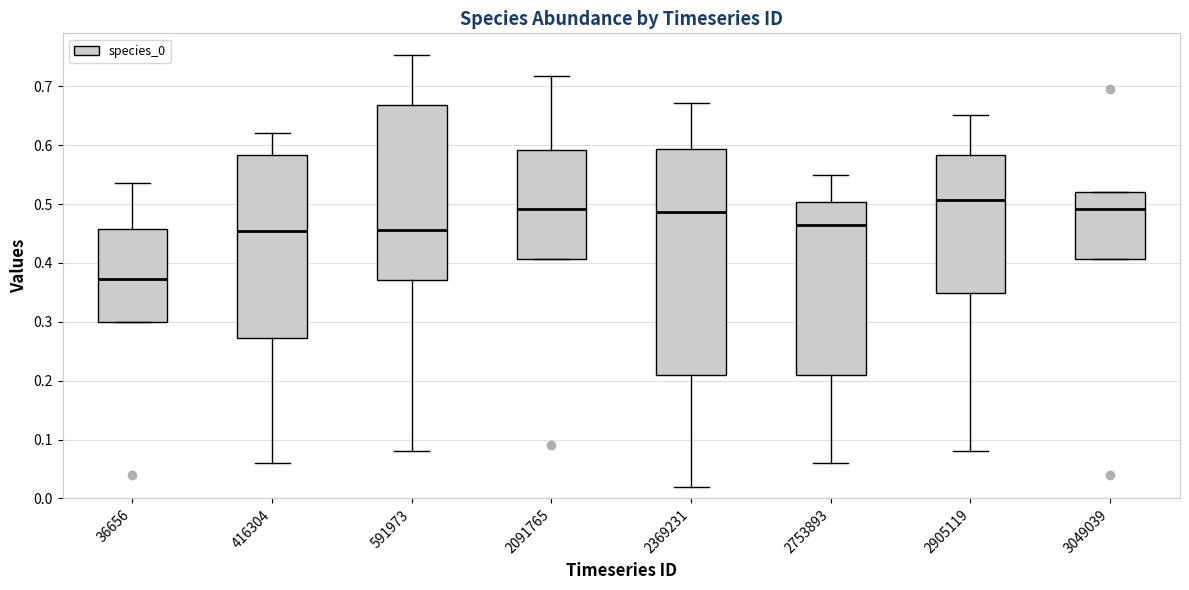

Comparing the boxes themselves (not the whiskers), which one is the tallest?

2369231